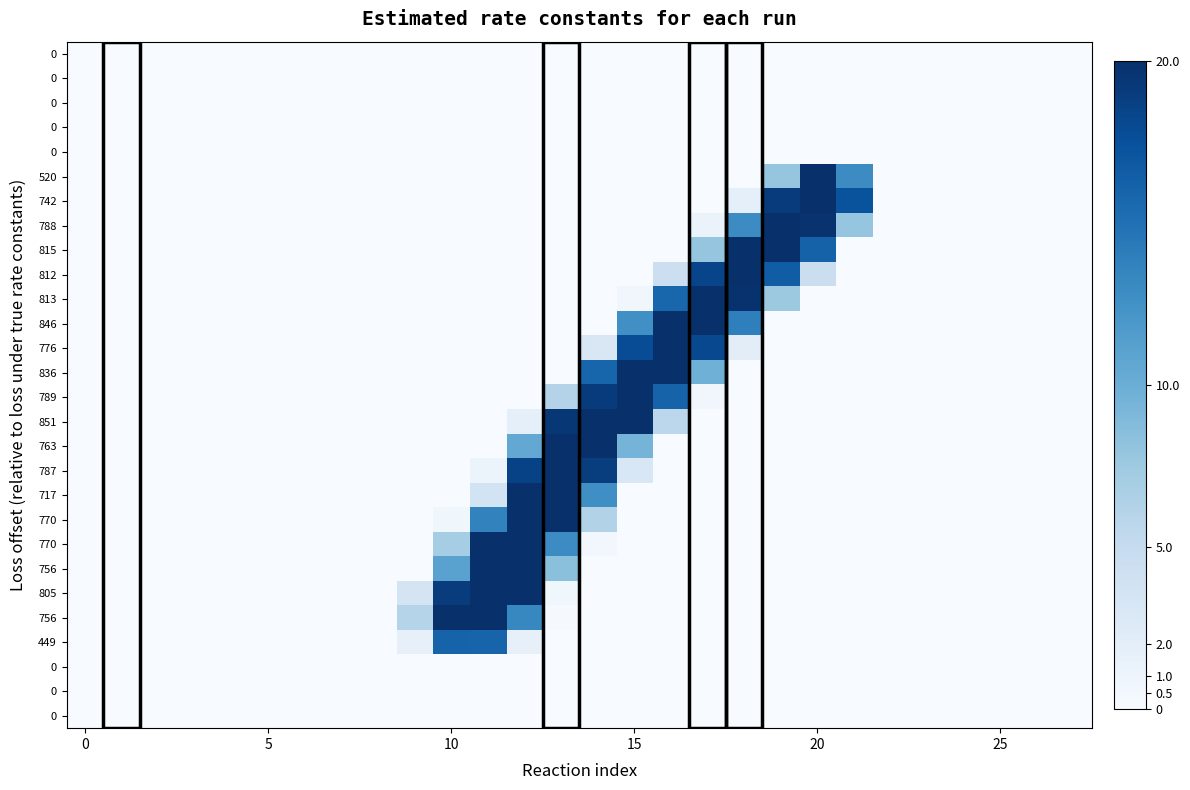

At how many categories does at least one series exceed 12?

12